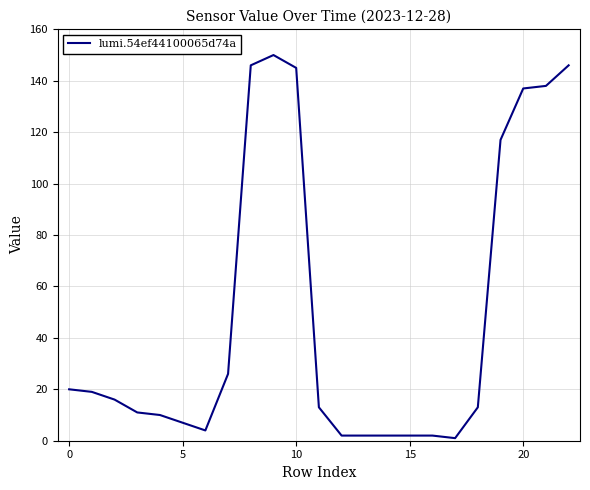

What is the greatest value displayed?

150